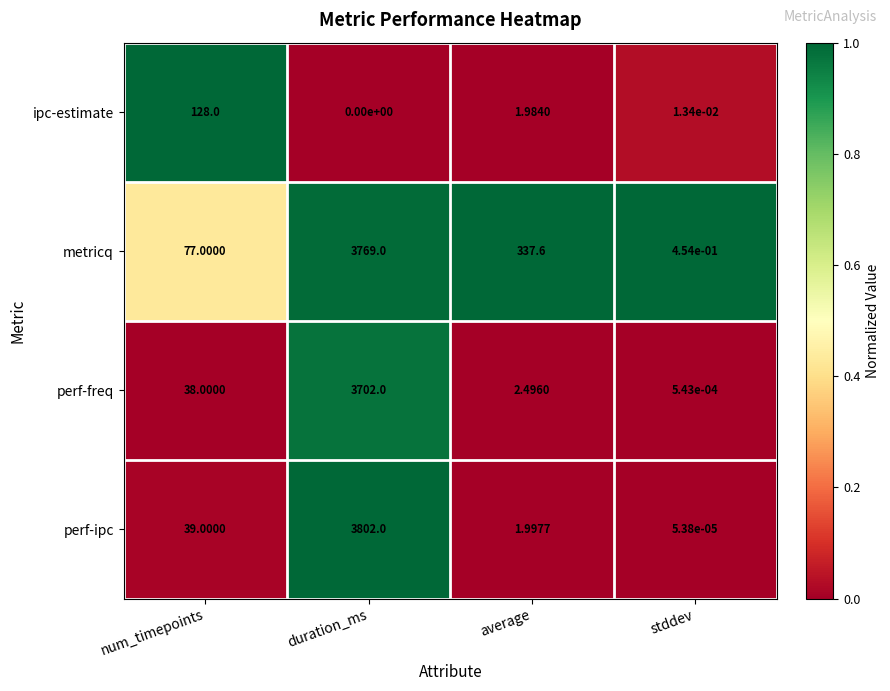

Which series has the largest range (max minus min)?

perf-ipc